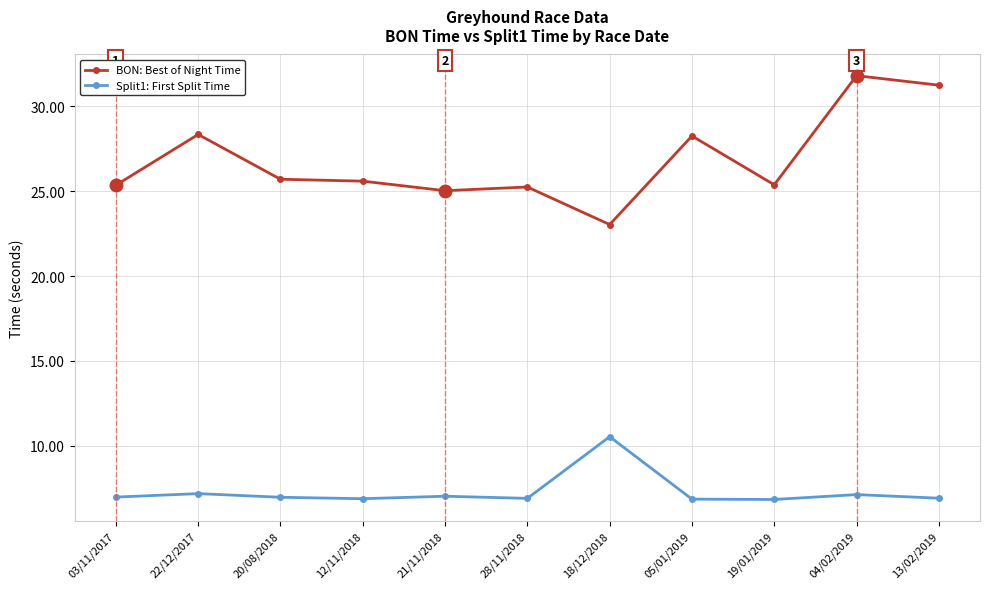

True or false: Split1: First Split Time has a value of 4.4 at 05/01/2019.

False